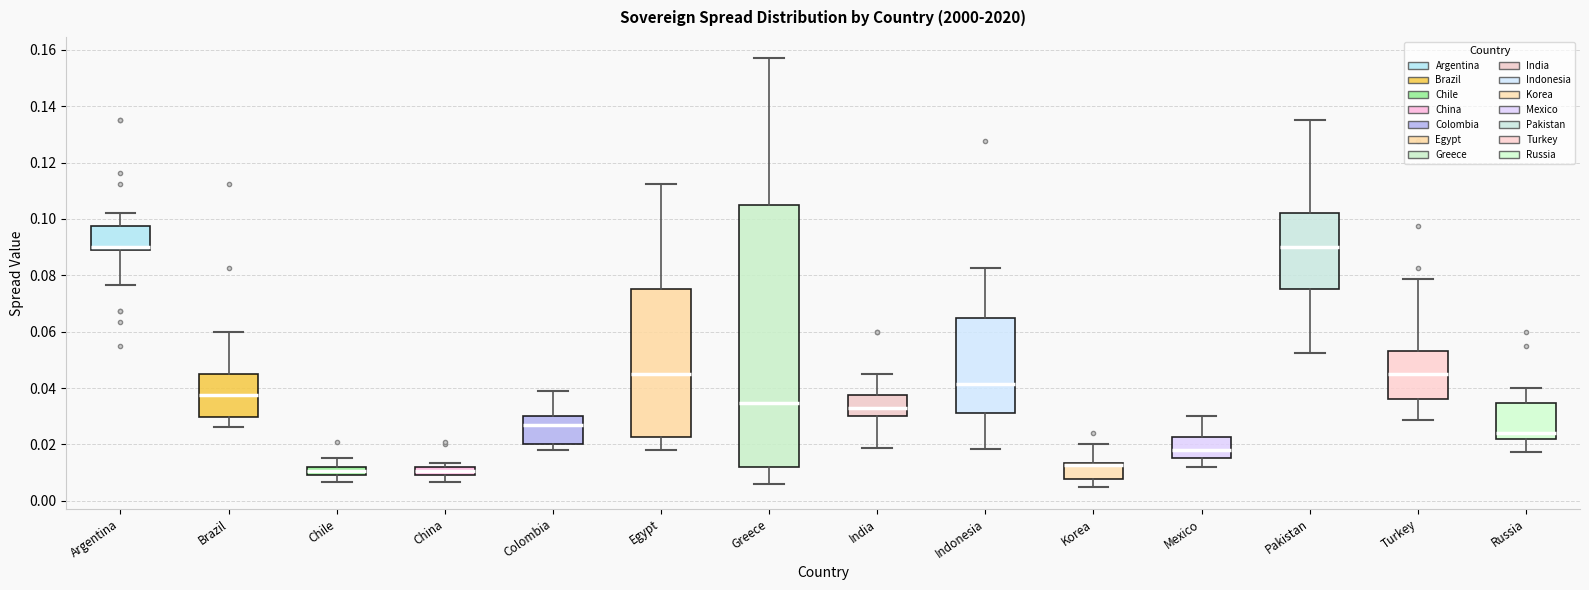

Which box is the tallest, from its lower edge to its upper edge?

Greece